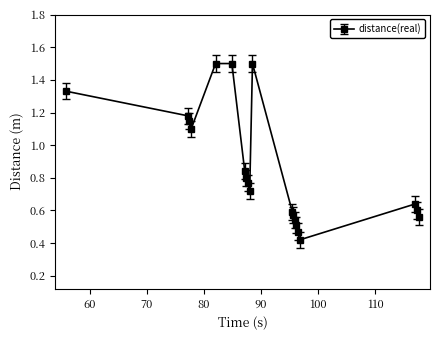

True or false: there are more than 0 points higher than both neighbors.

True